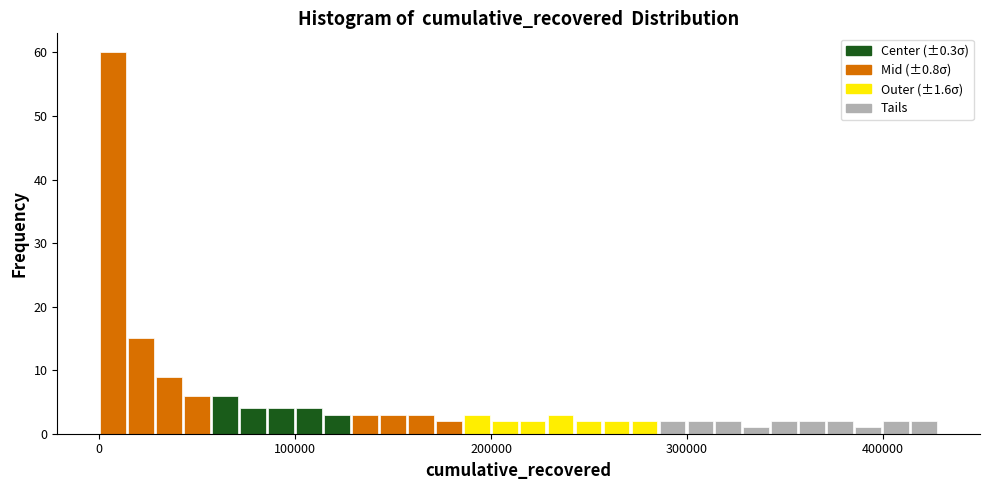

Read against the x-axis, roughly where is the centre of the tallest bar?

10000